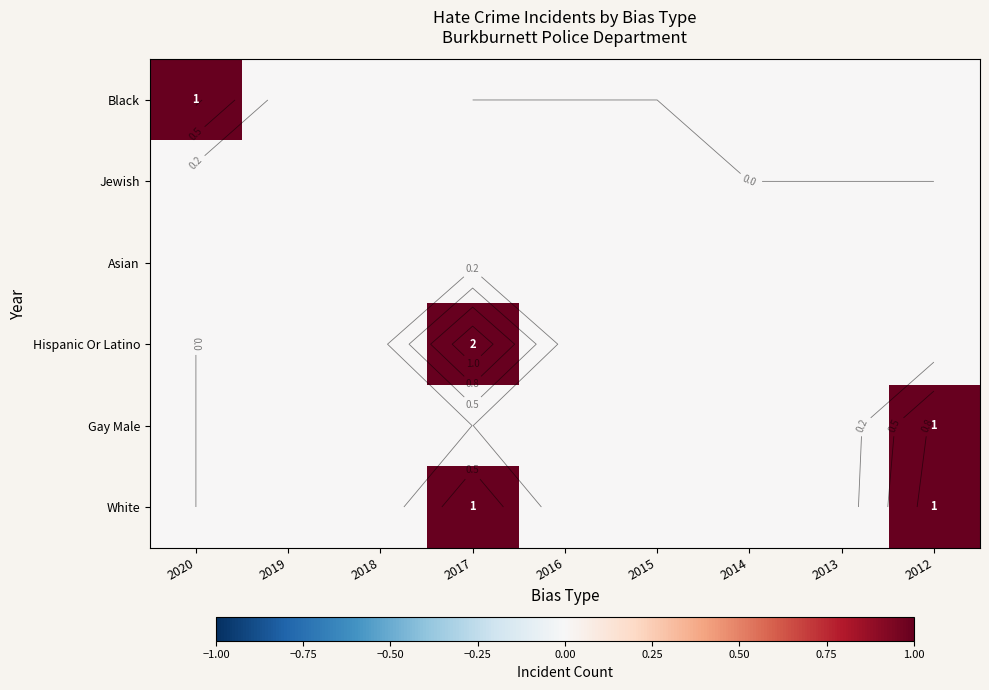

Count the number of categories in the chart.

9